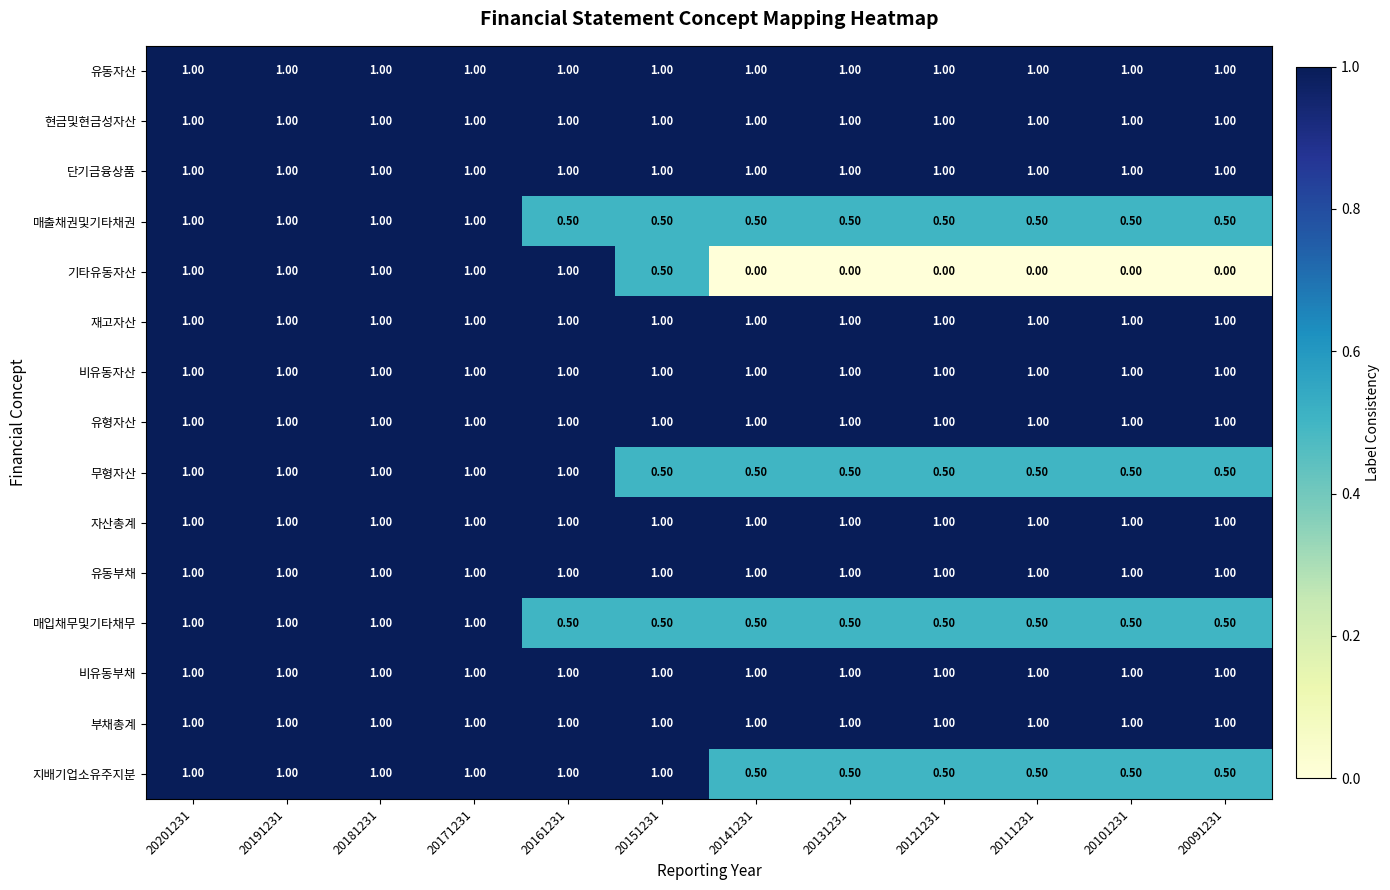

What is the total value across all series at 20171231?

15.0